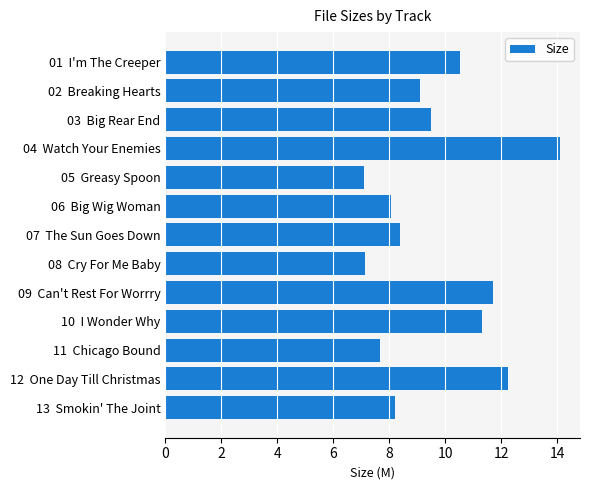

Is it true that the value at 13  Smokin' The Joint is 8.2?

True